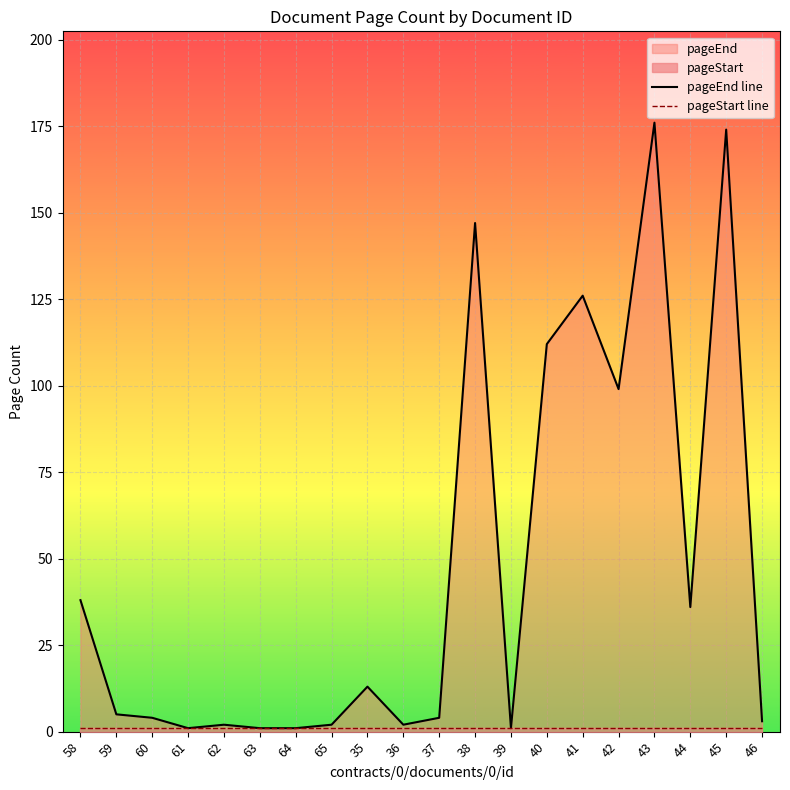

True or false: pageStart line has a value of 2 at 43.

False